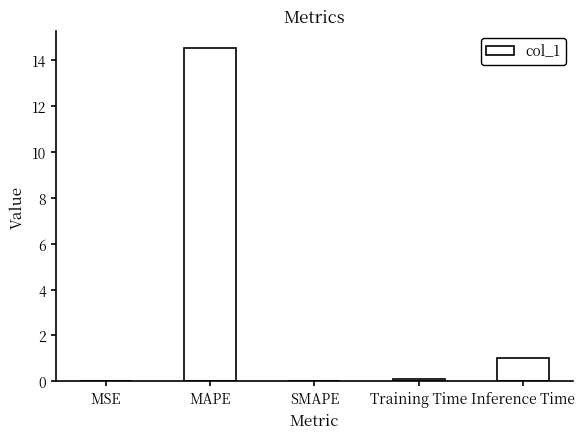

What is the change in value from Training Time to Inference Time?

+0.9